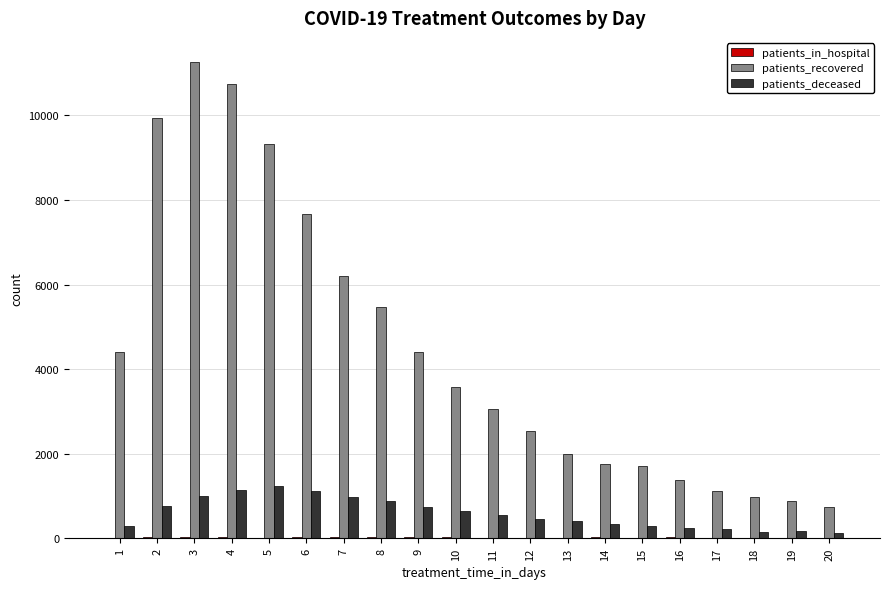

What is the highest value of the patients_deceased series?

1249